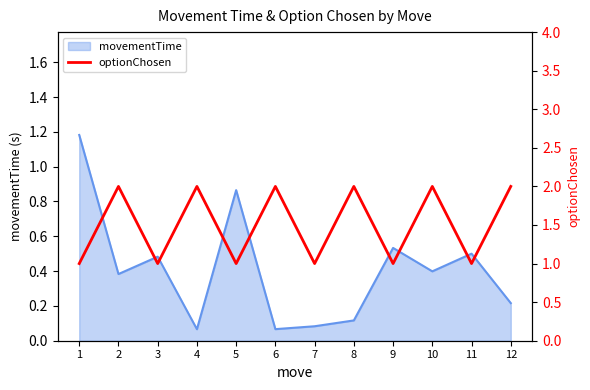

Is it true that the value at 2 is 3?

False